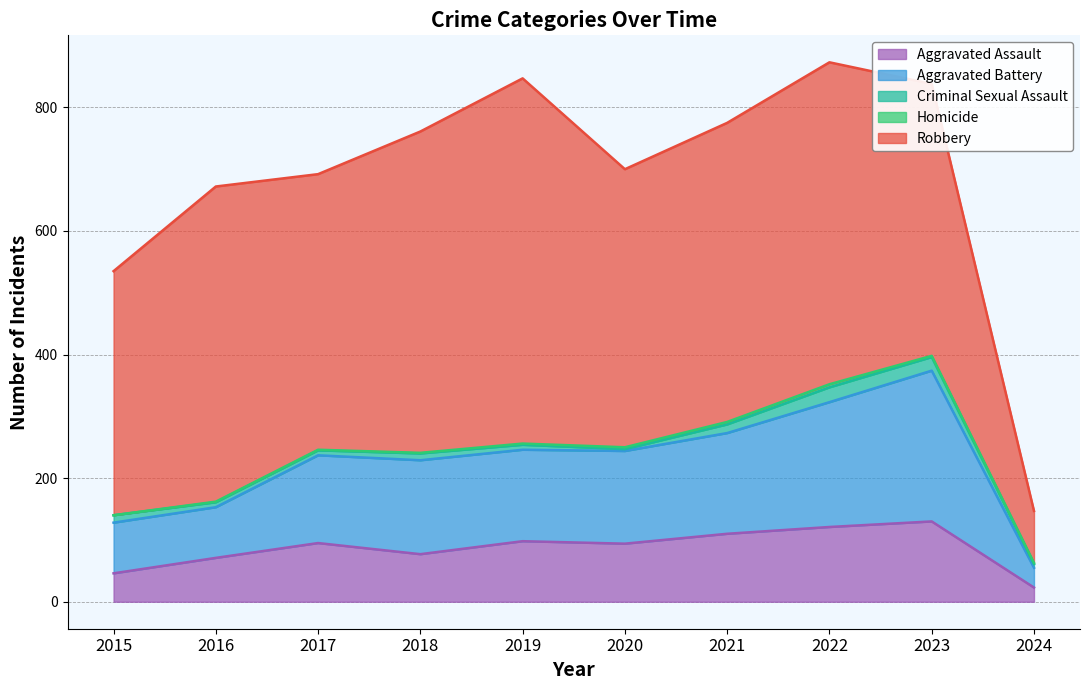

Reading right to left, what are all the values shown in this chart?

Aggravated Assault: 23	130	121	110	94	98	77	95	71	46
Aggravated Battery: 32	244	202	163	150	148	152	142	82	82
Criminal Sexual Assault: 6	22	24	14	3	8	11	8	8	12
Homicide: 2	2	5	4	3	2	1	1	1	0
Robbery: 84	440	521	484	450	591	520	446	510	395